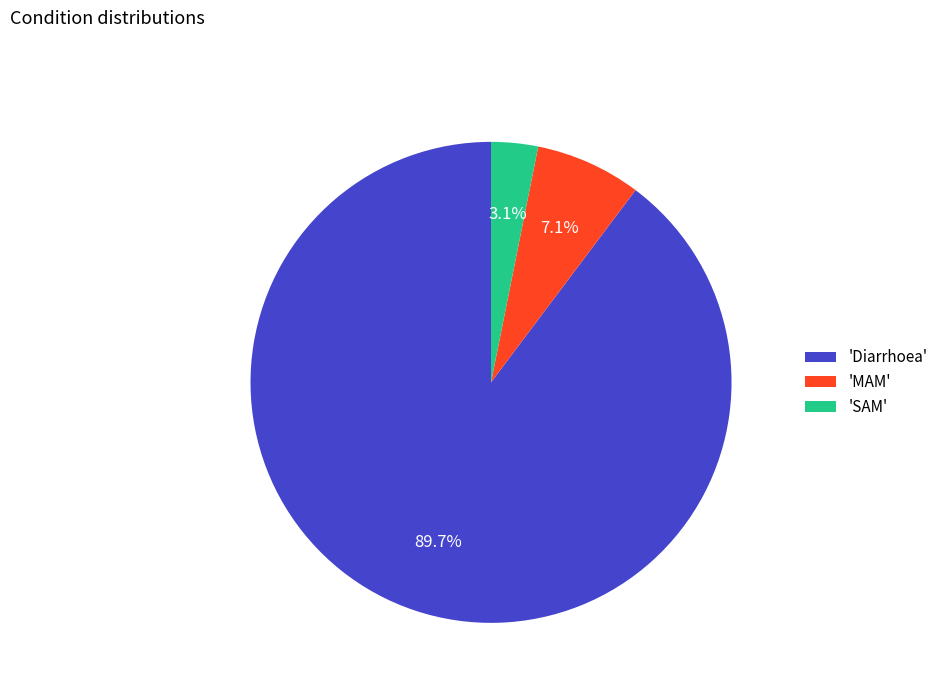

To the nearest percent, what is the difference between the largest and smallest slice percentages?

87%